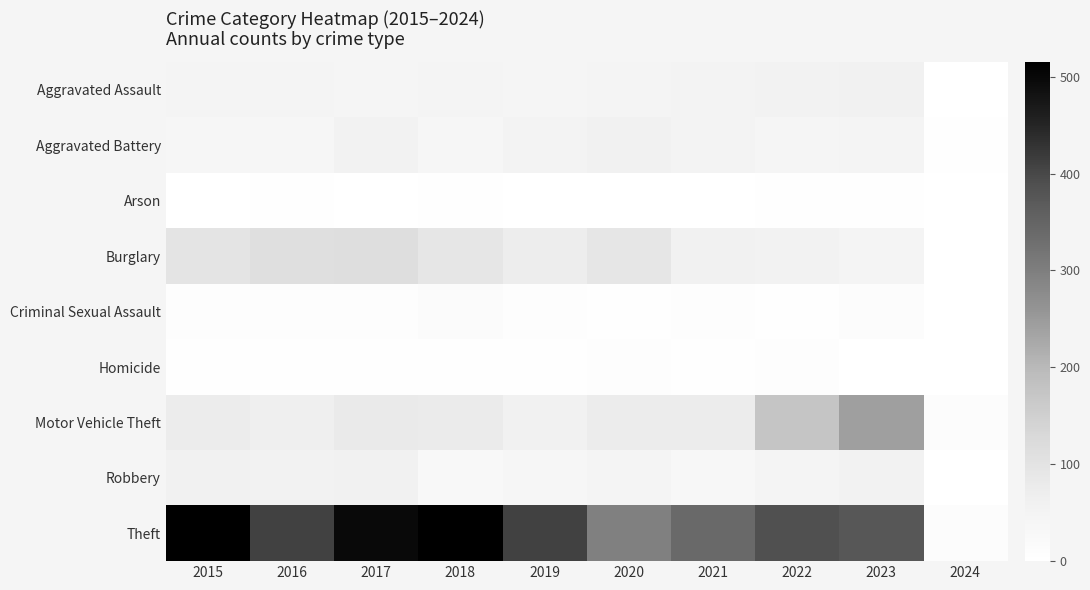

Reading left to right, extract all data points from this chart.

Aggravated Assault: 2015=46	2016=46	2017=44	2018=48	2019=44	2020=48	2021=50	2022=55	2023=59	2024=2
Aggravated Battery: 2015=38	2016=37	2017=54	2018=39	2019=51	2020=59	2021=49	2022=42	2023=47	2024=5
Arson: 2015=1	2016=4	2017=2	2018=3	2019=0	2020=2	2021=1	2022=3	2023=4	2024=0
Burglary: 2015=98	2016=112	2017=114	2018=92	2019=72	2020=92	2021=57	2022=56	2023=47	2024=2
Criminal Sexual Assault: 2015=7	2016=7	2017=7	2018=18	2019=7	2020=5	2021=9	2022=5	2023=12	2024=2
Homicide: 2015=6	2016=5	2017=4	2018=3	2019=5	2020=10	2021=4	2022=9	2023=2	2024=0
Motor Vehicle Theft: 2015=75	2016=67	2017=82	2018=78	2019=60	2020=75	2021=75	2022=175	2023=243	2024=13
Robbery: 2015=59	2016=54	2017=60	2018=27	2019=38	2020=48	2021=32	2022=46	2023=53	2024=2
Theft: 2015=515	2016=409	2017=497	2018=515	2019=409	2020=296	2021=341	2022=388	2023=376	2024=13